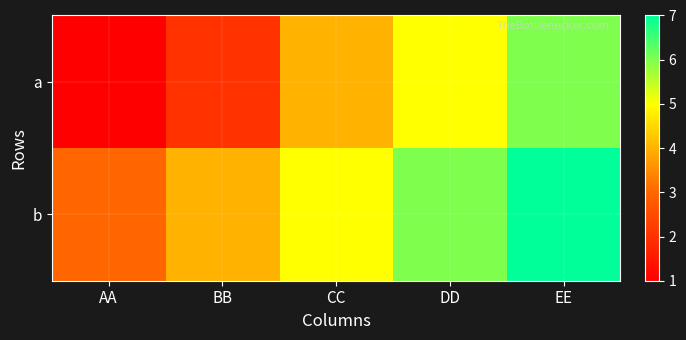

What is the greatest value displayed?

7